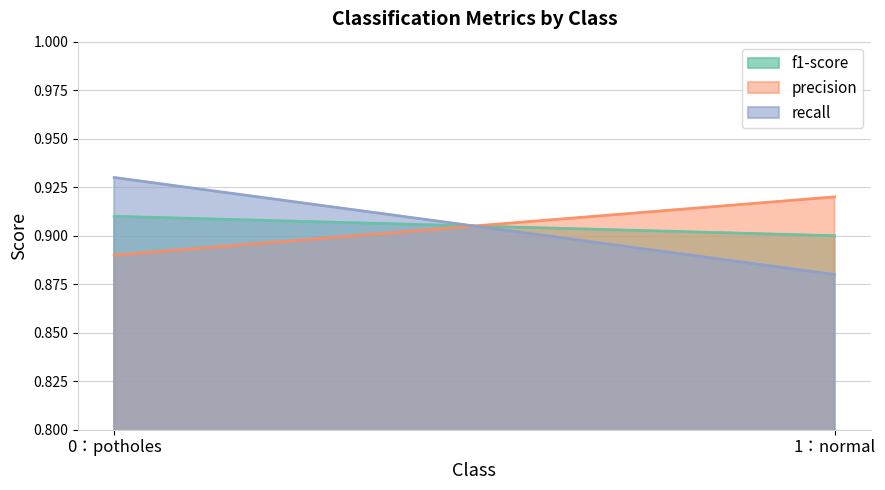

What is the value of the recall point at the 1st from the left?

0.9